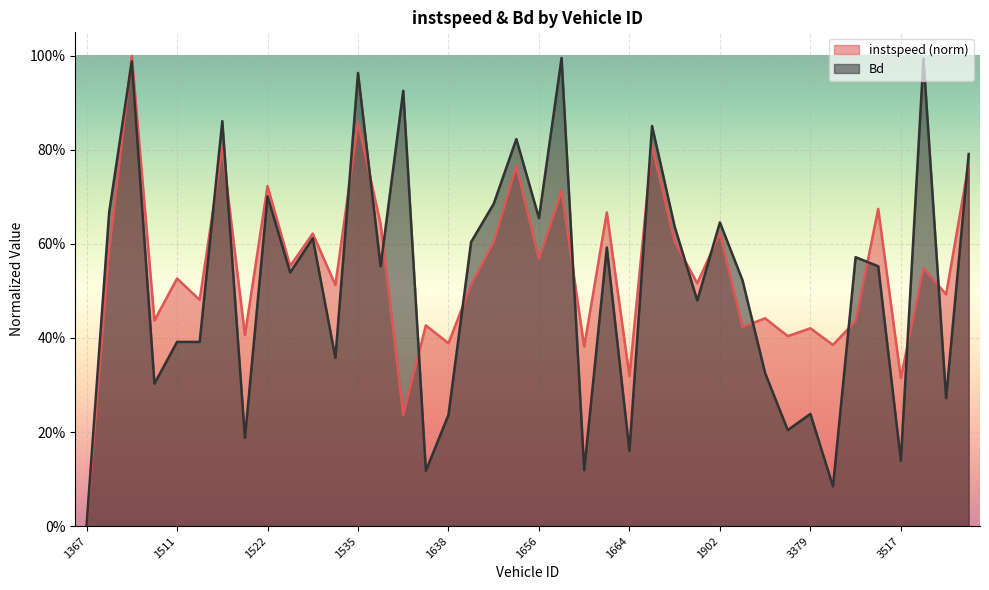

What is the value of the instspeed point at the 18th from the left?

0.5